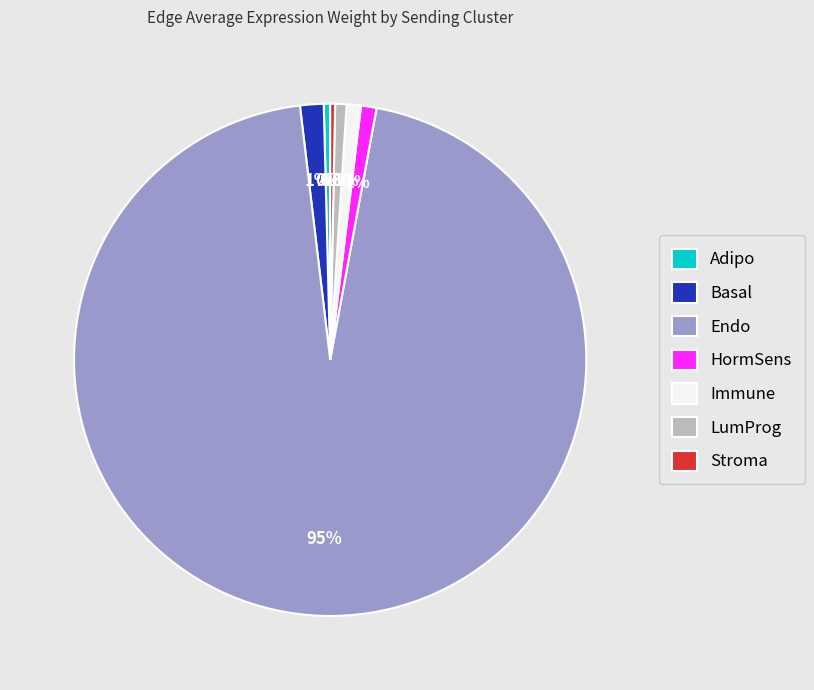

What is the largest slice in the pie chart?

Endo